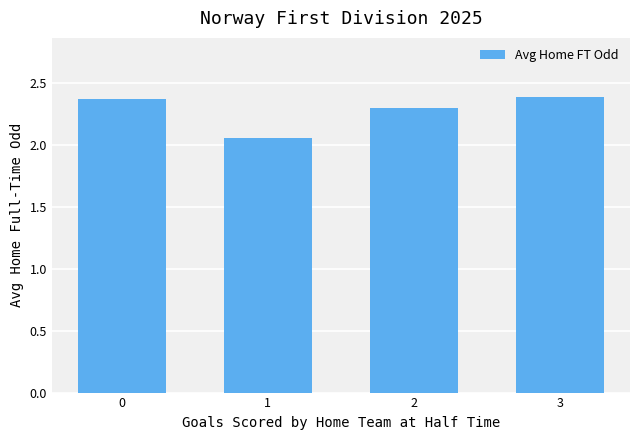

What is the sum of all values?

9.1